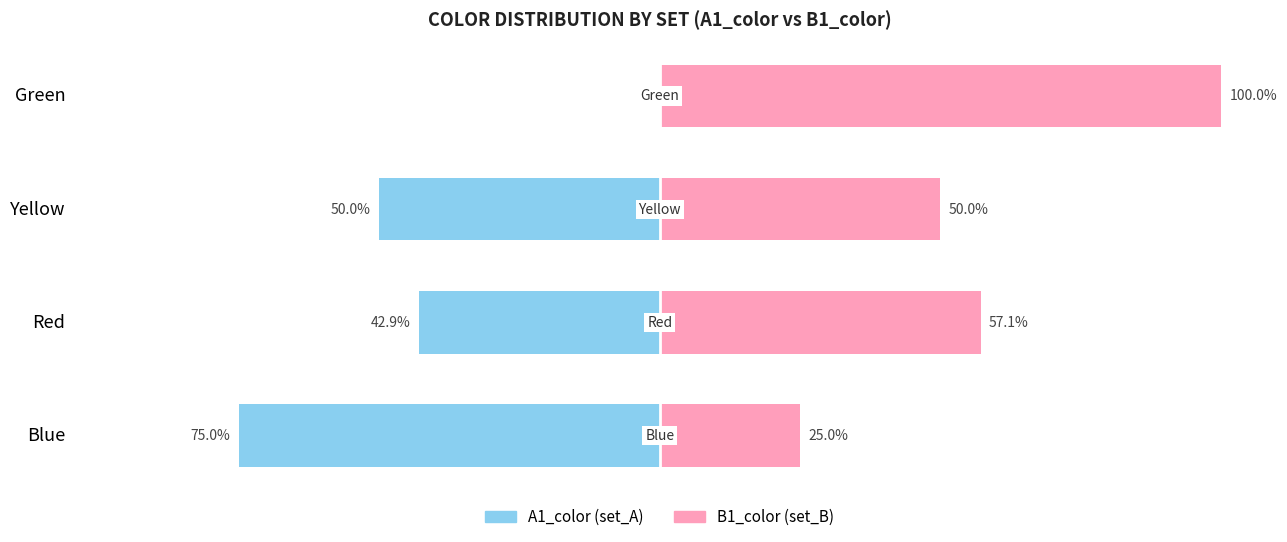

The value of A1_color (set_A) at Yellow is -50.0. True or false?

True